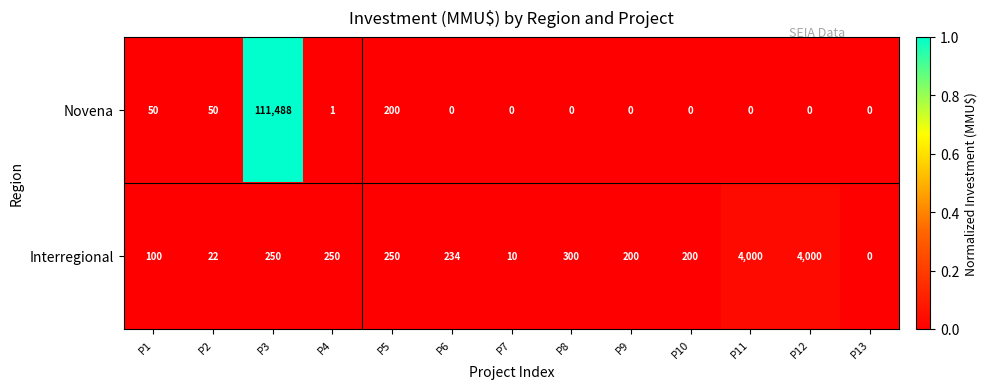

Reading left to right, list all the values displayed in this chart.

Novena: P1=50	P2=50	P3=111488	P4=1	P5=200	P6=0	P7=0	P8=0	P9=0	P10=0	P11=0	P12=0	P13=0
Interregional: P1=100	P2=22	P3=250	P4=250	P5=250	P6=234	P7=10	P8=300	P9=200	P10=200	P11=4000	P12=4000	P13=0